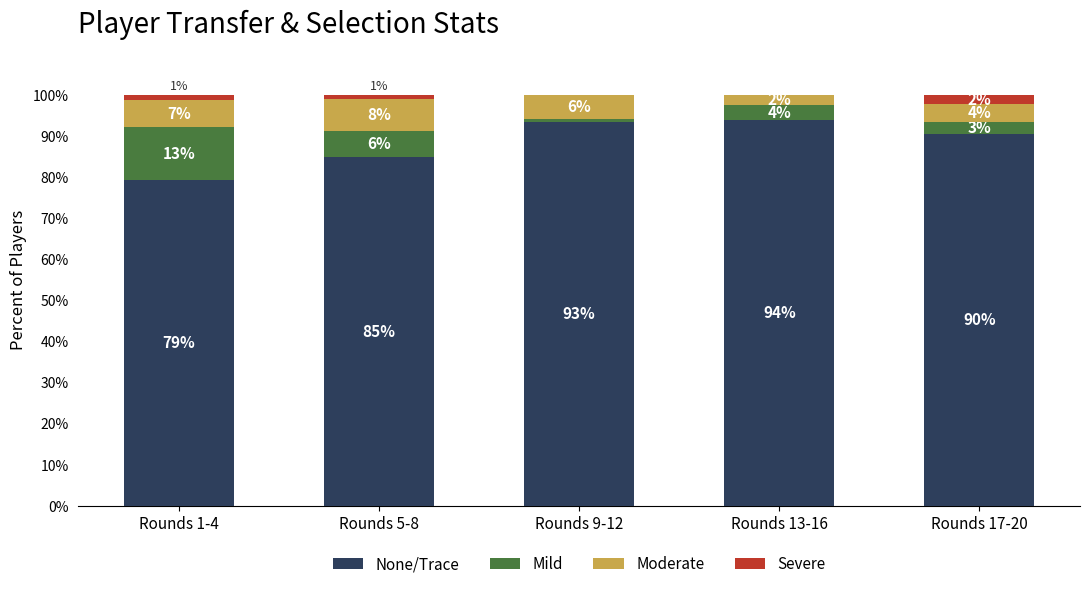

Between Rounds 1-4 and Rounds 5-8, which series saw the biggest shift?

Mild